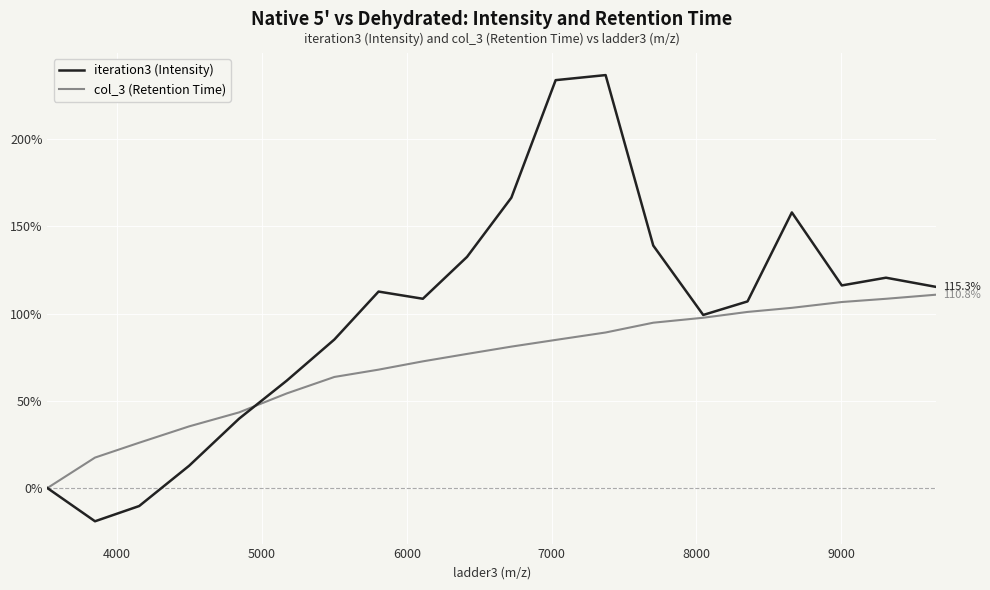

Which series has the largest total across all categories?

iteration3 (Intensity)